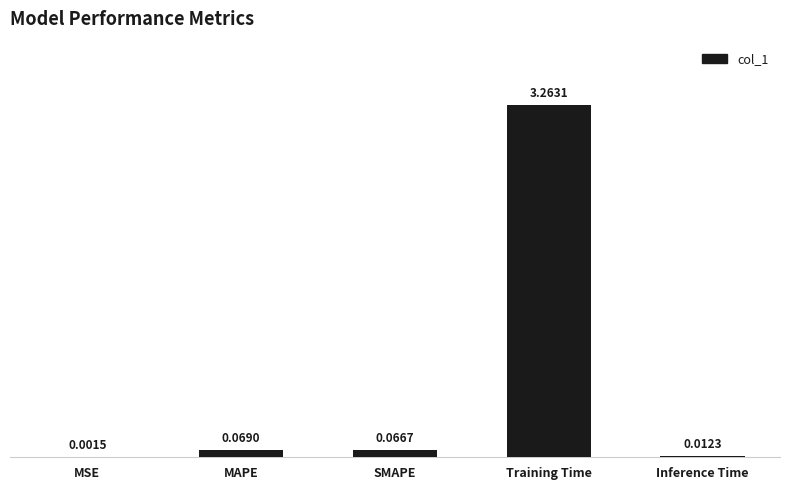

At which label is the value closest to 1?

MAPE